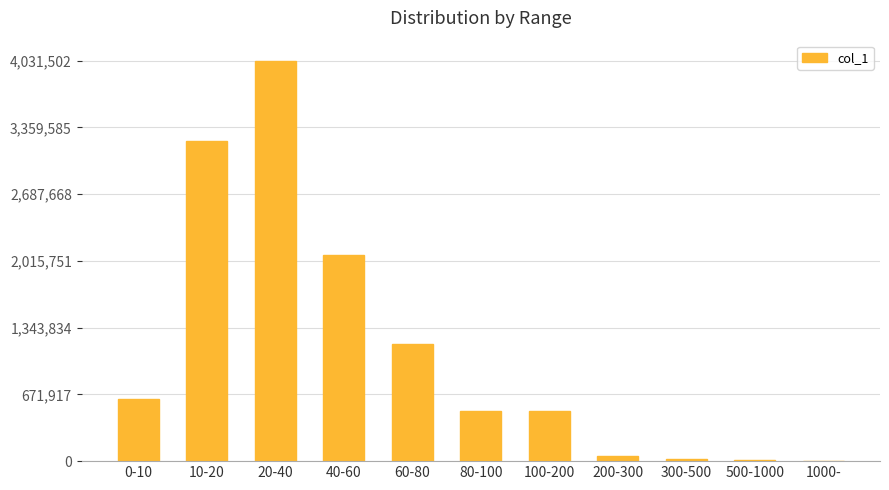

How many series are shown in this chart?

1